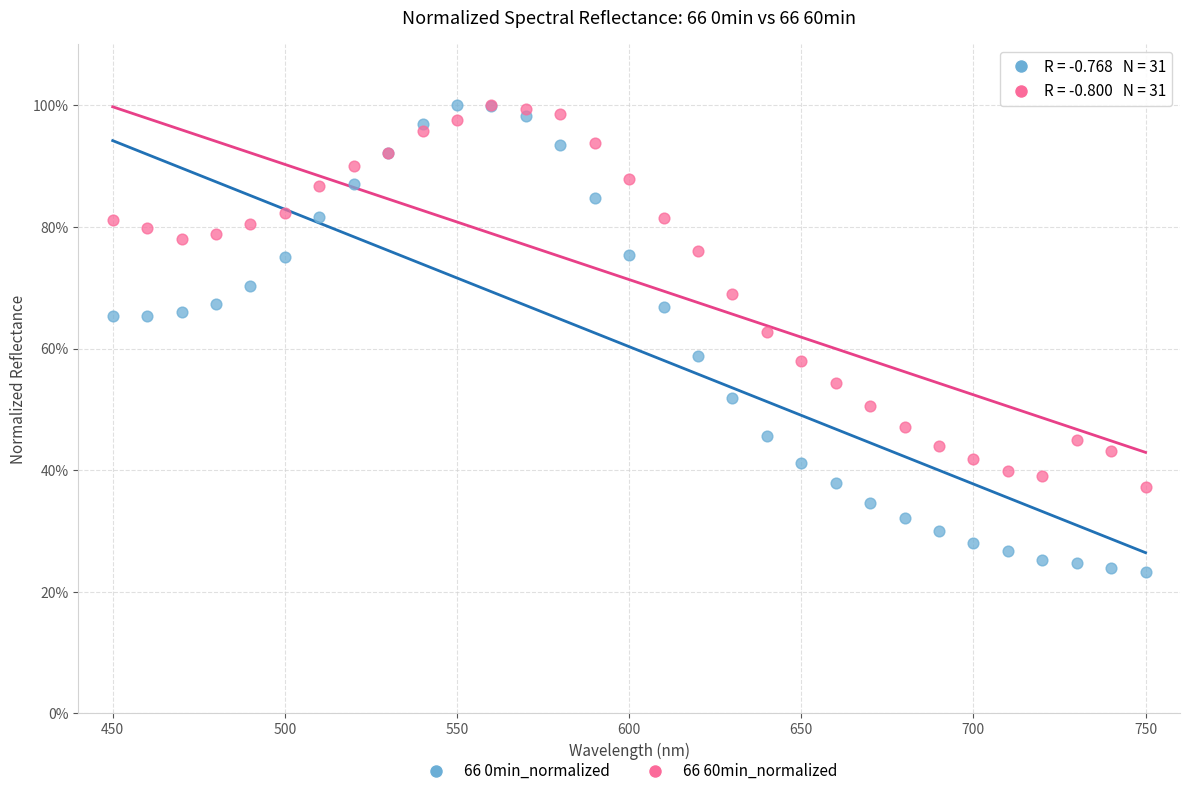

Which series reaches the minimum Y coordinate?

66 0min_normalized